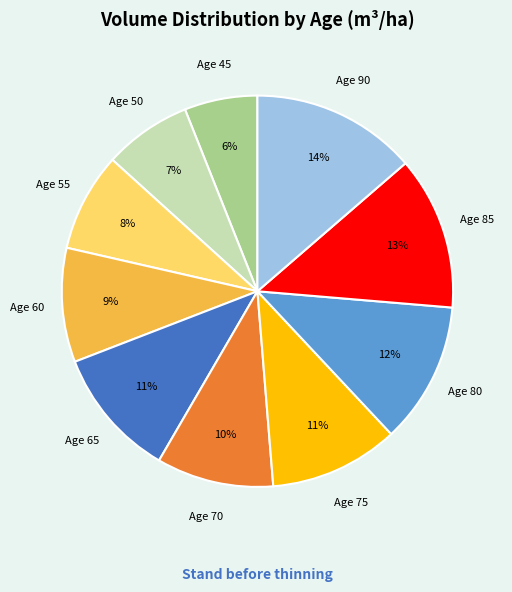

To the nearest percent, what is the difference between the largest and smallest slice percentages?

8%